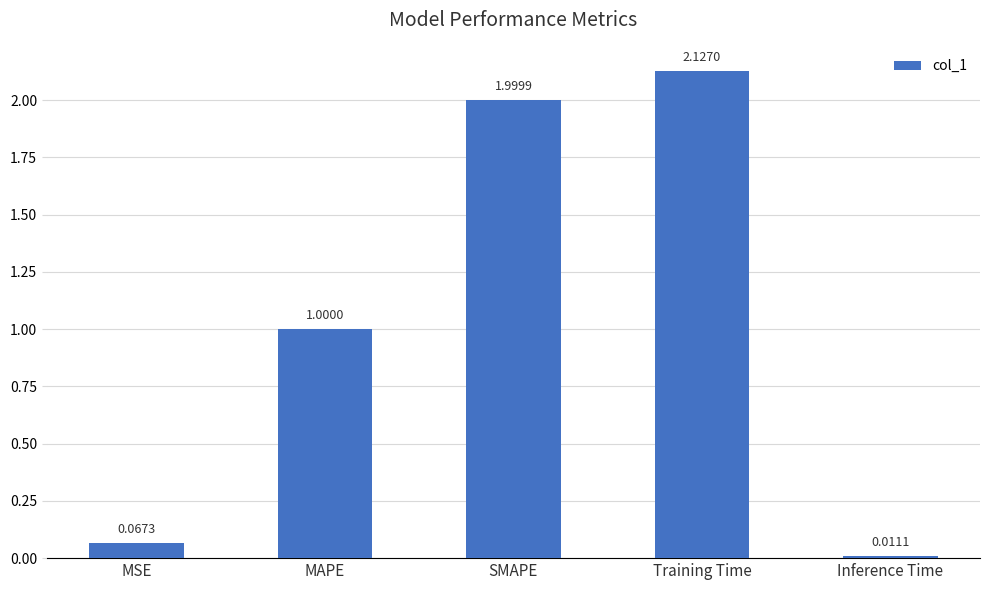

What value does the data have at SMAPE?

2.0